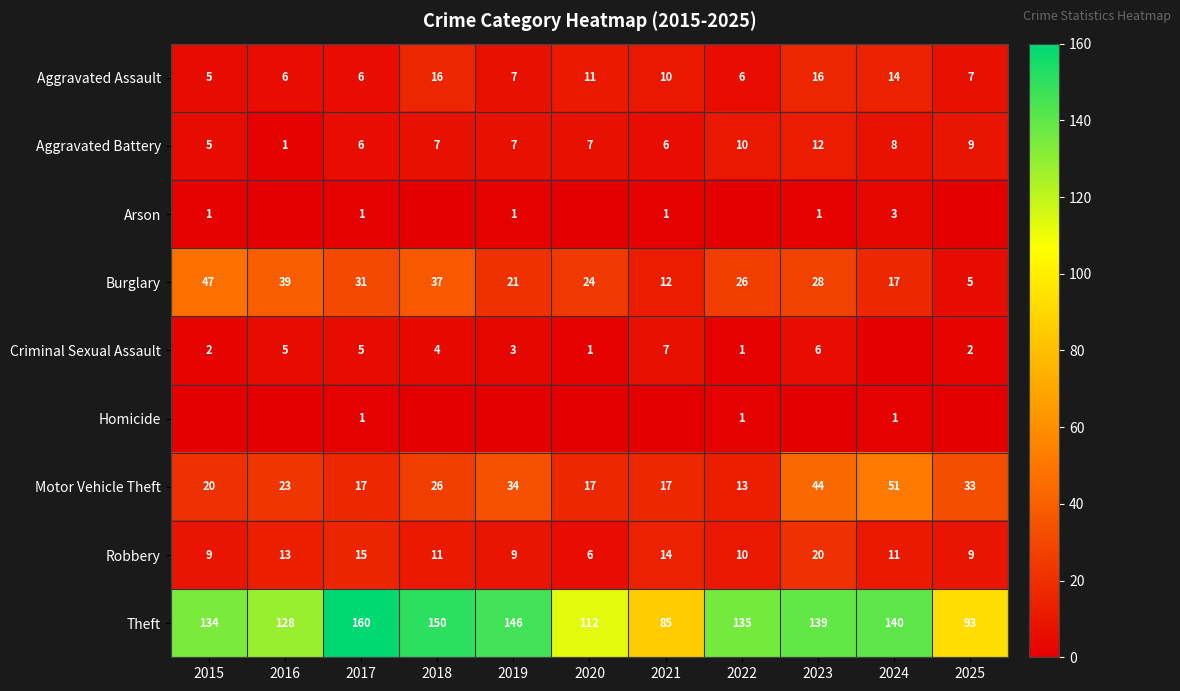

What is the highest value of the Burglary series?

47